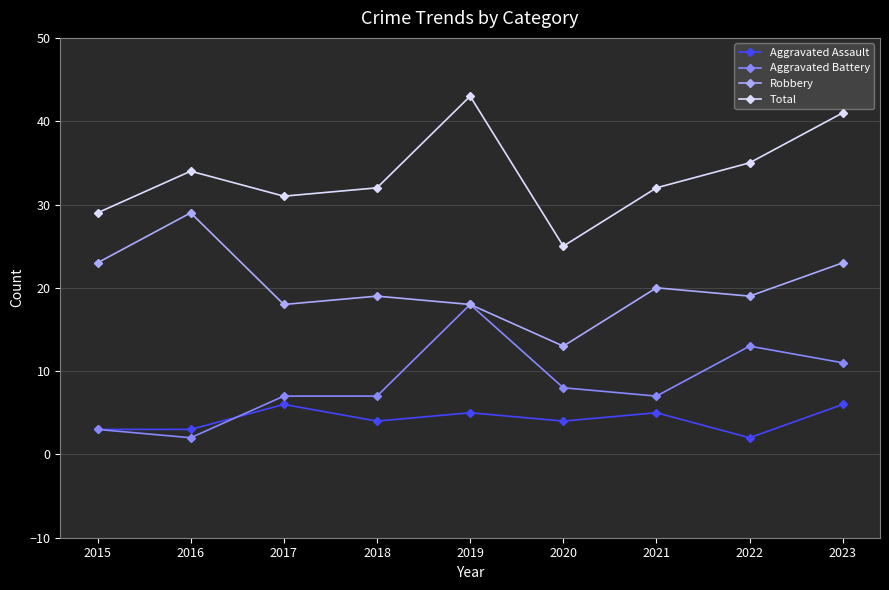

How many interior local peaks does the Total series have?

2